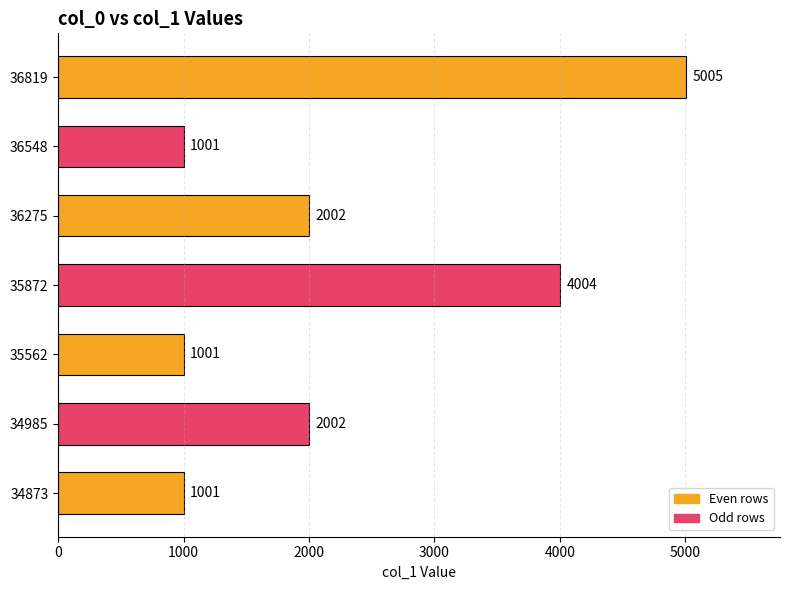

Reading bottom to top, list all the values displayed in this chart.

1001	2002	1001	4004	2002	1001	5005